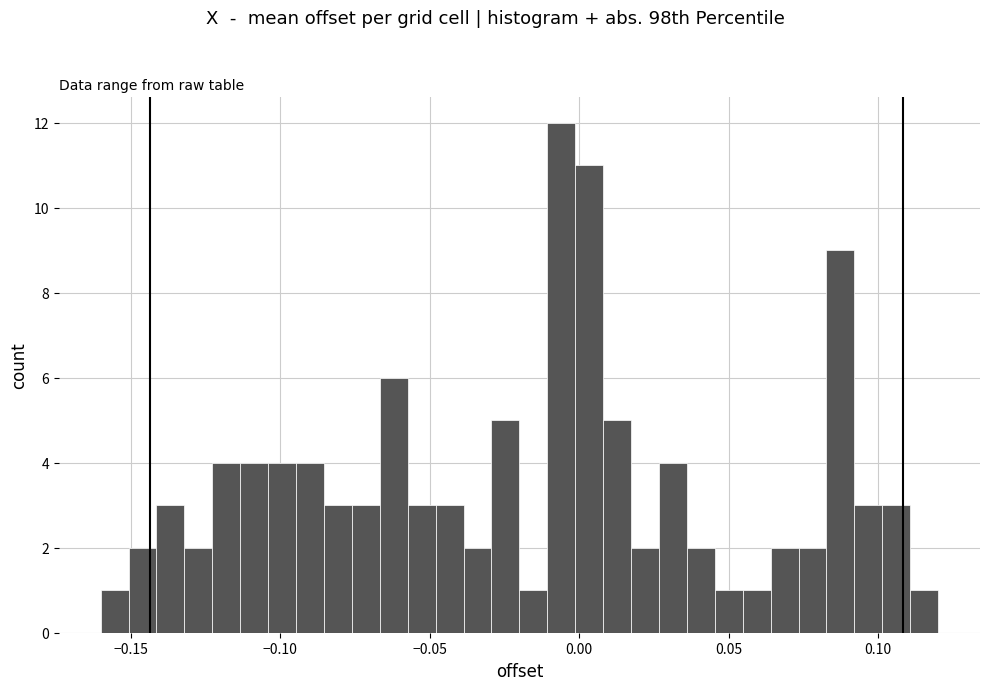

Around what value on the x-axis is the tallest bar? Give the approximate position of its centre, as read against the axis.

-0.005